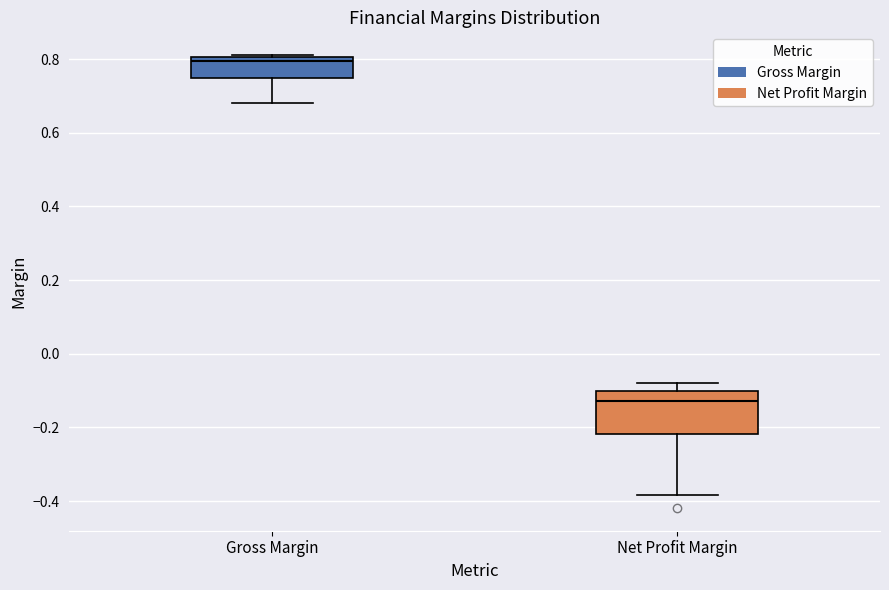

Reading left to right, read every box against the y-axis: the position of its median line, the range the box covers, and the ends of its whiskers. The values are not printed on the chart, so give them approximately, as read against the axis.

Gross Margin: median 0.80 (just below the box's upper edge), box 0.74 to 0.80, whiskers 0.68 to 0.82
Net Profit Margin: median -0.12, box -0.22 to -0.10, whiskers -0.38 to -0.08